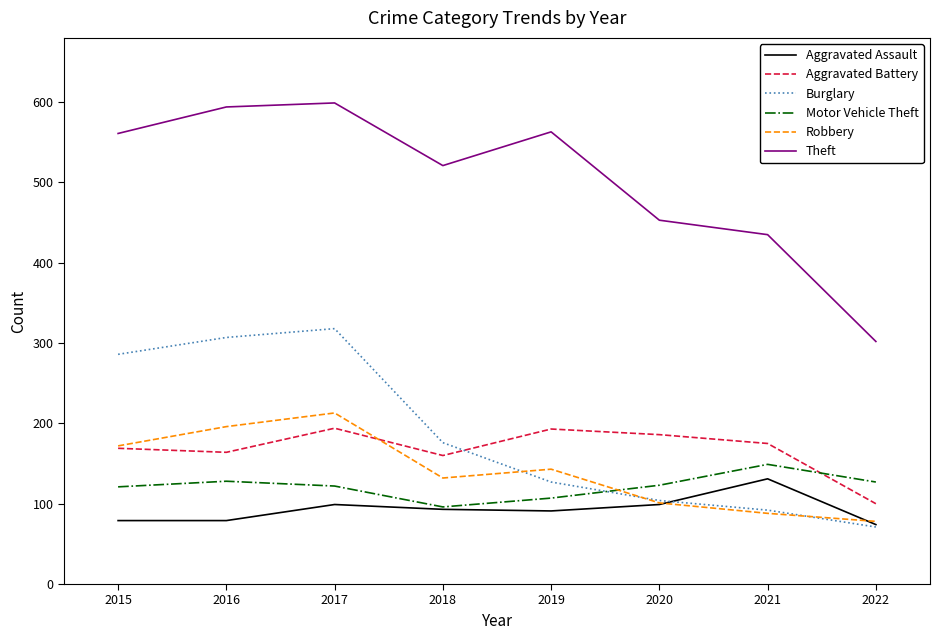

What is the maximum value shown in the chart?

599